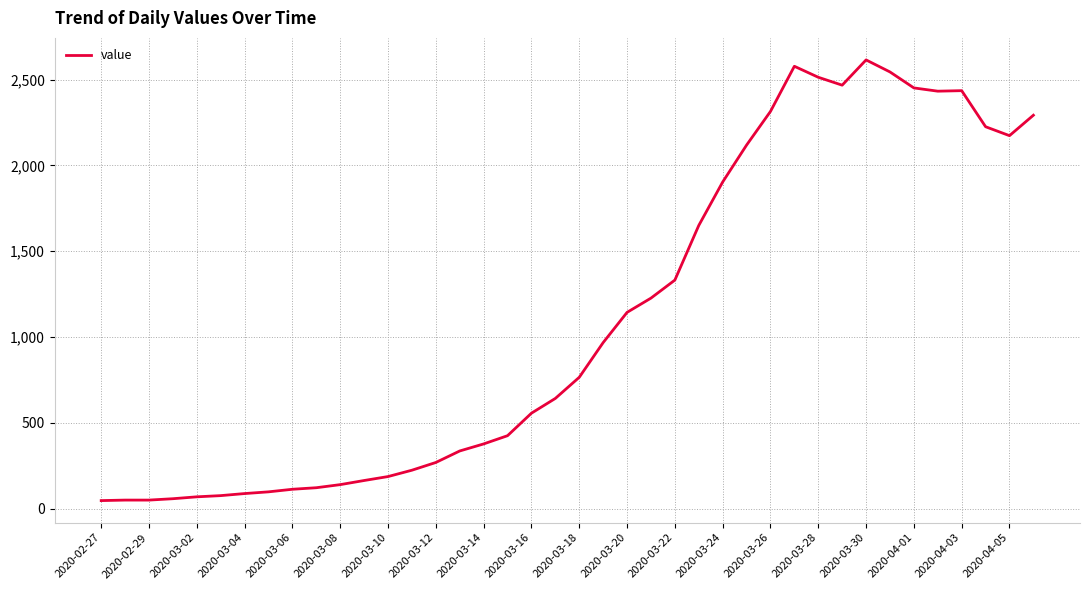

What is the average value?

1106